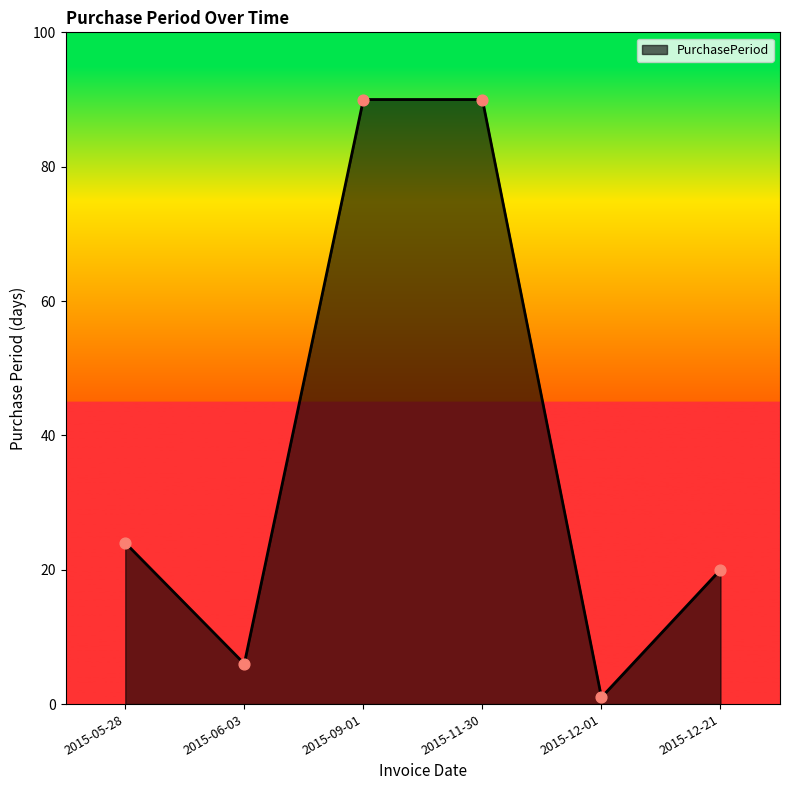

Approximately how many times larger is the value at 2015-05-28 compared to 2015-11-30?

0.3